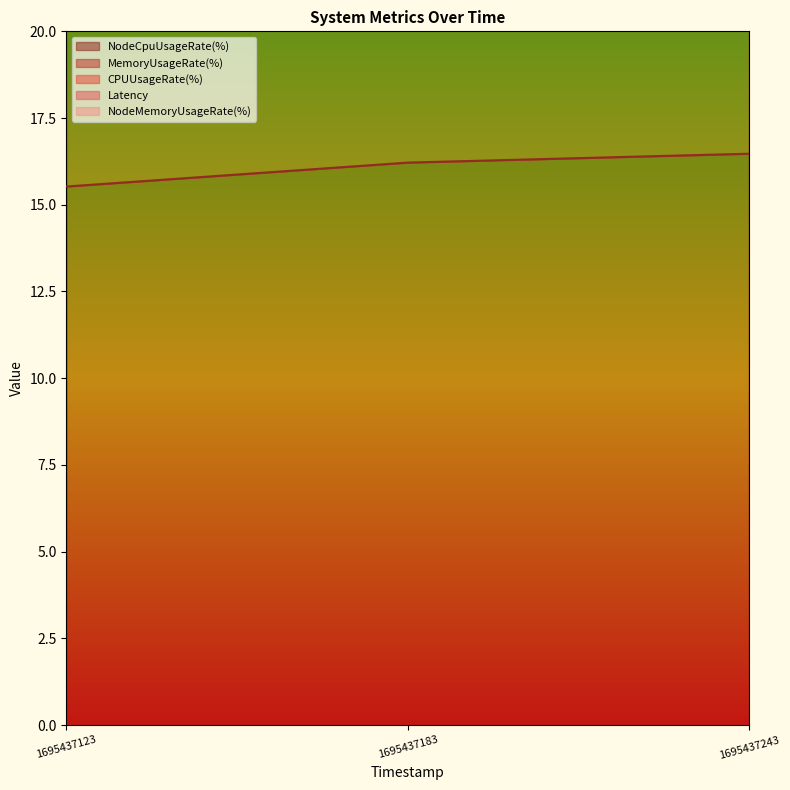

Which series has the largest range (max minus min)?

NodeCpuUsageRate(%)